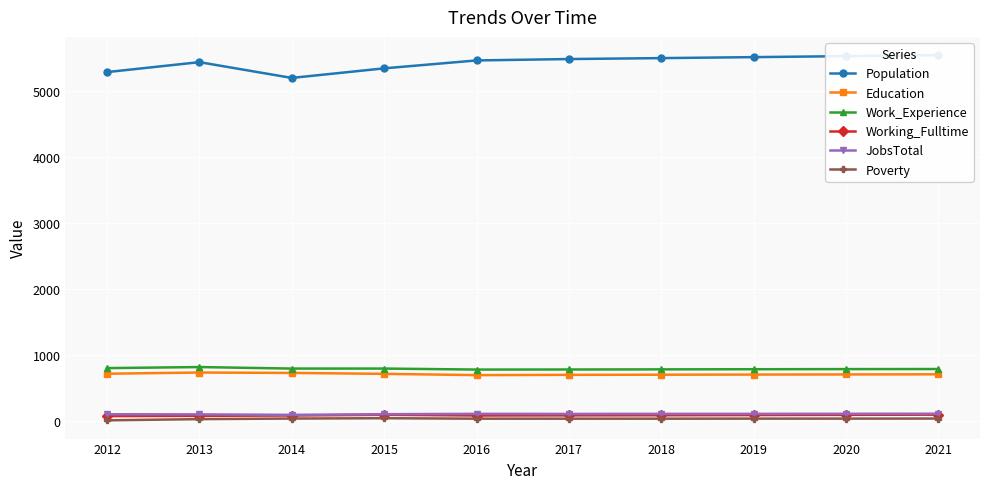

Between 2020 and 2019, which is larger?

2020